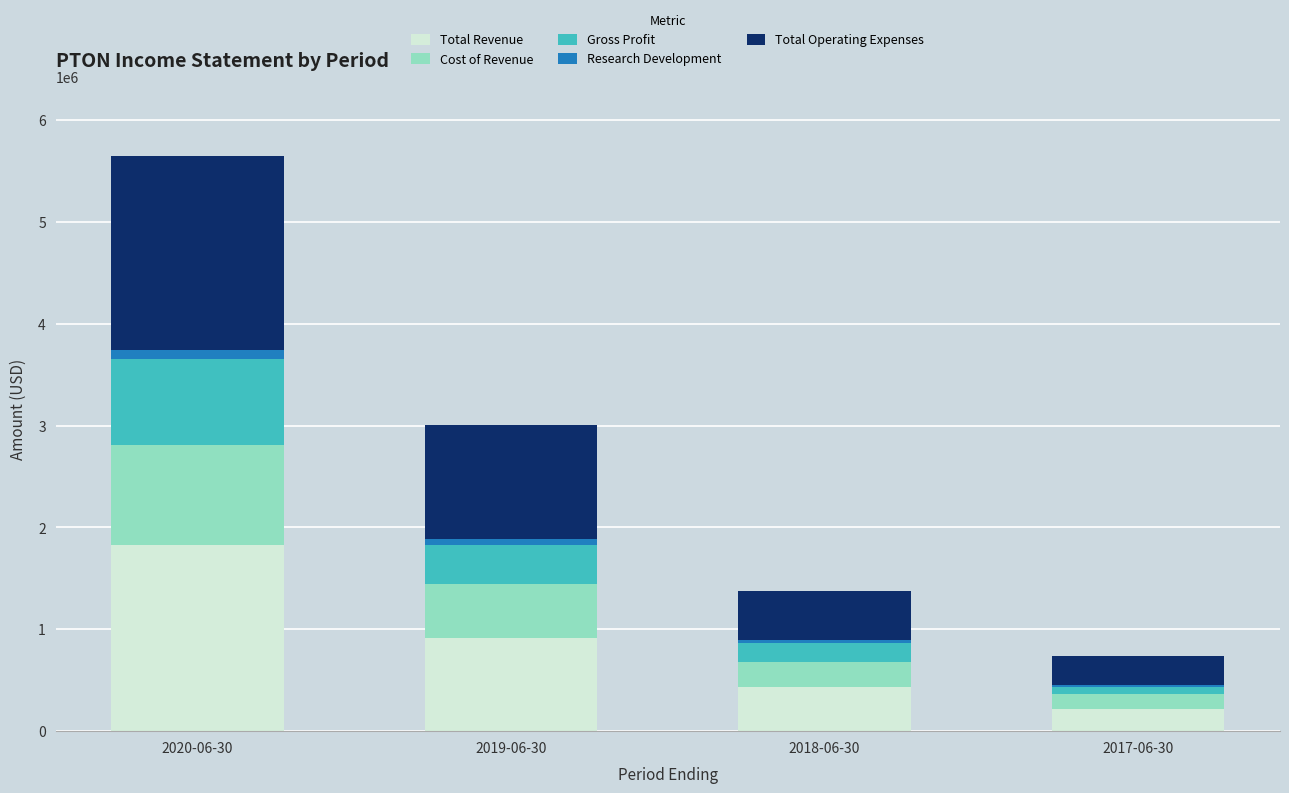

At which category is the sum across all series the highest?

2020-06-30